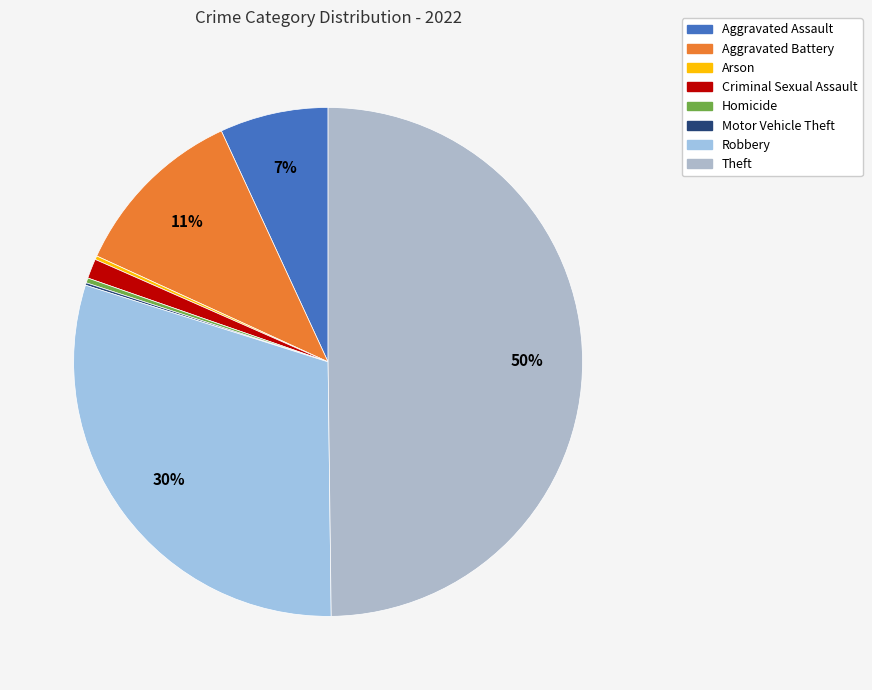

Does Criminal Sexual Assault represent more than half of the total?

No